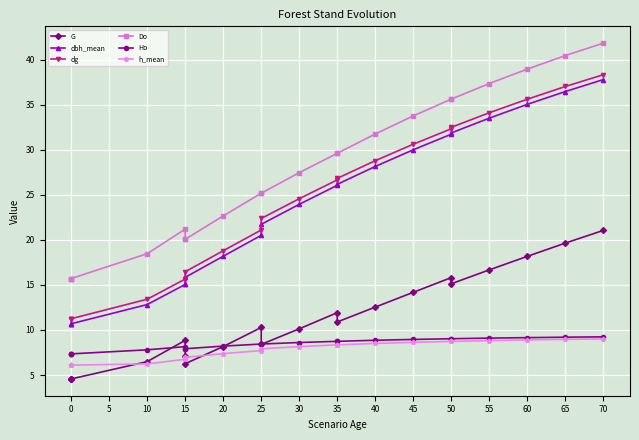

The Ho series shows 16.5 at 70. True or false?

False